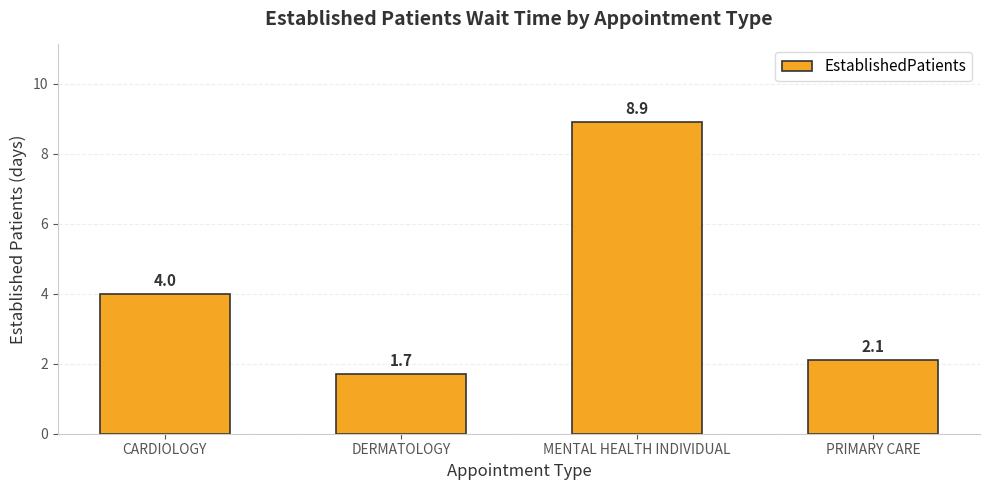

What position from the right is MENTAL HEALTH INDIVIDUAL?

2